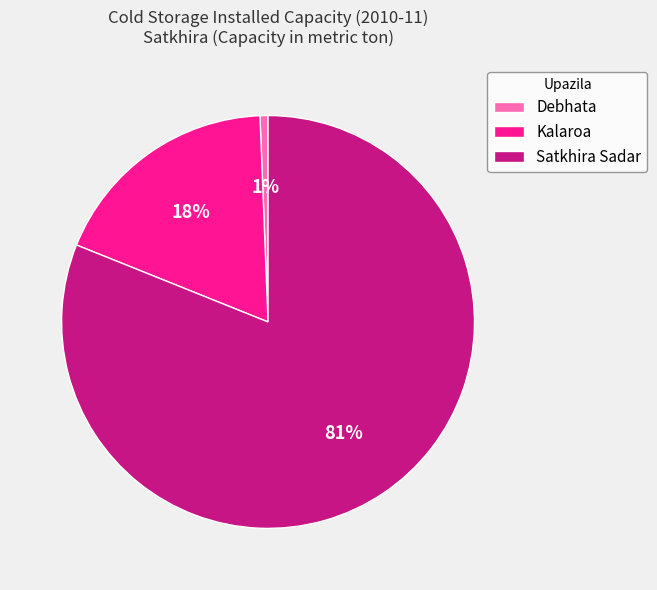

Between Kalaroa and Satkhira Sadar, which is larger?

Satkhira Sadar